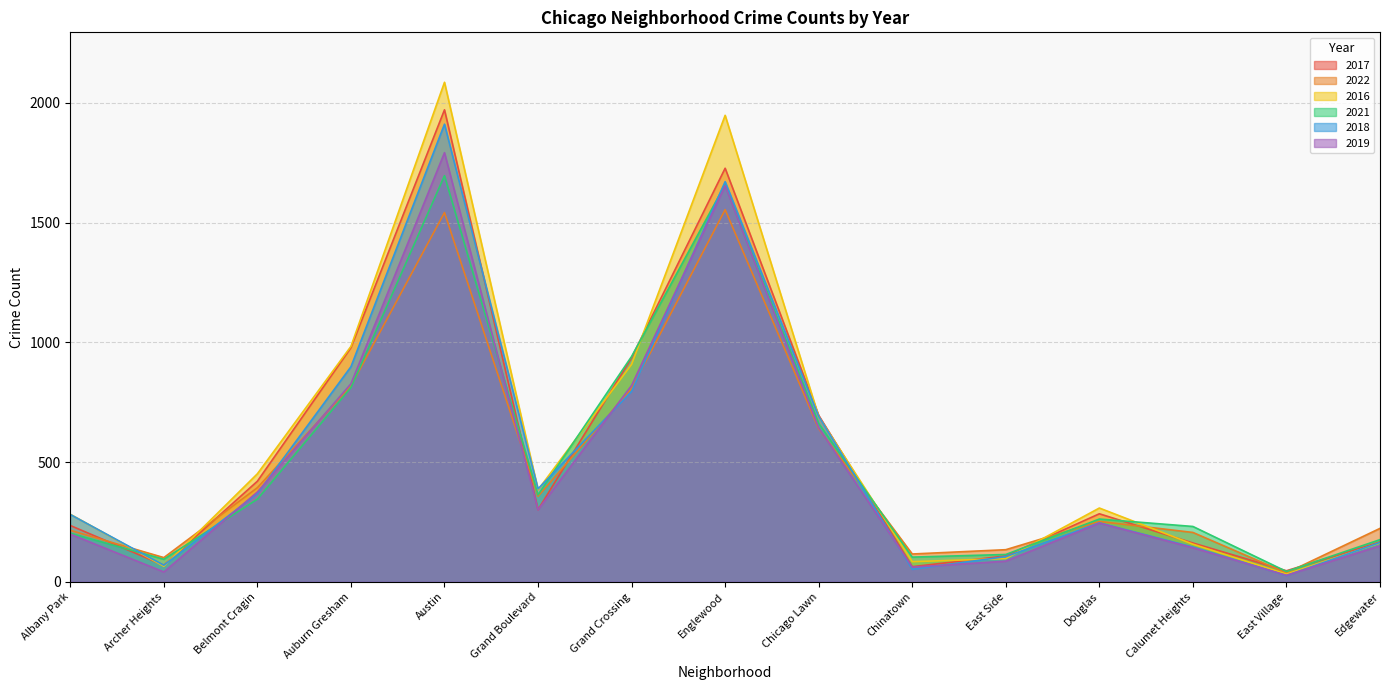

True or false: 2017 and 2016 cross at least once.

True